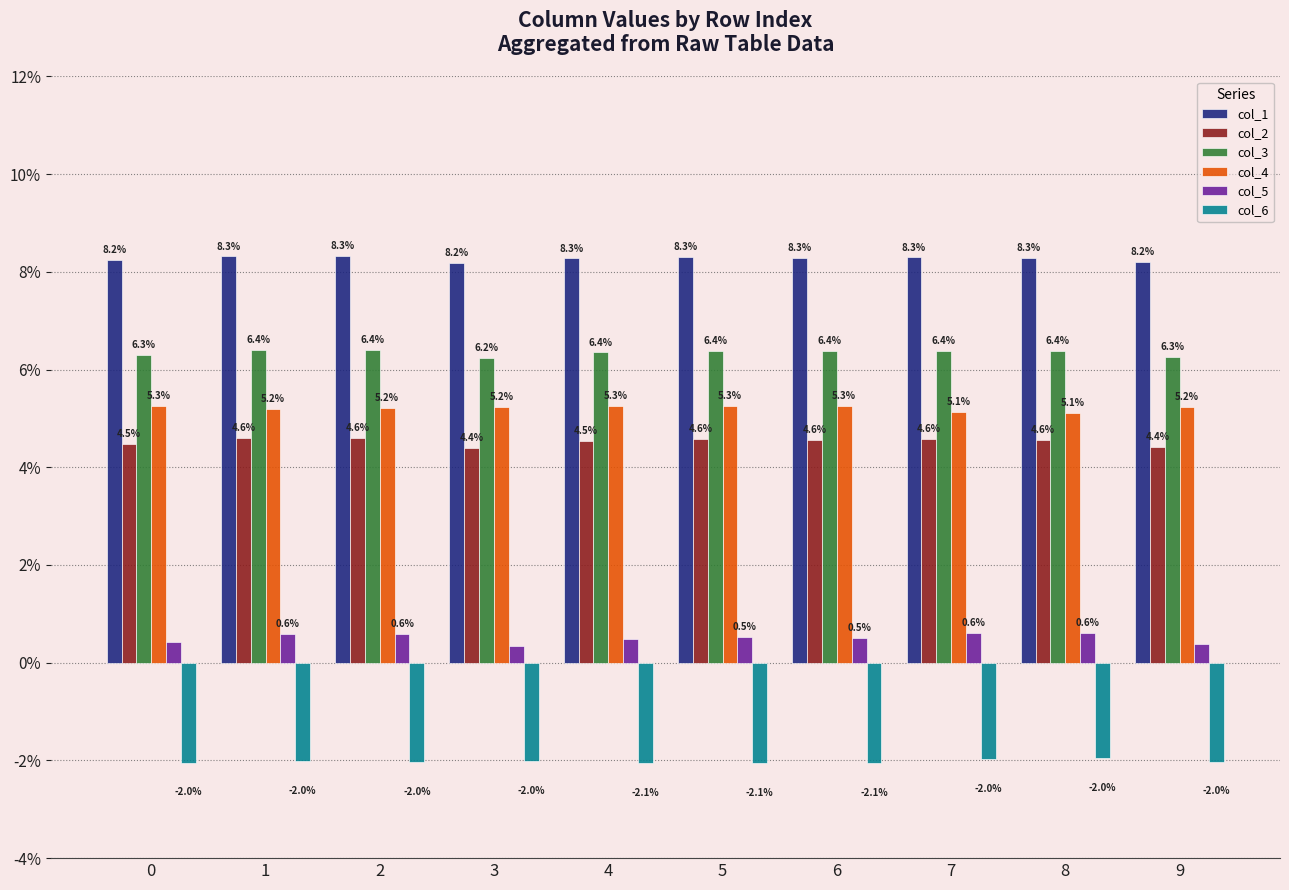

Are the bars horizontal?

No